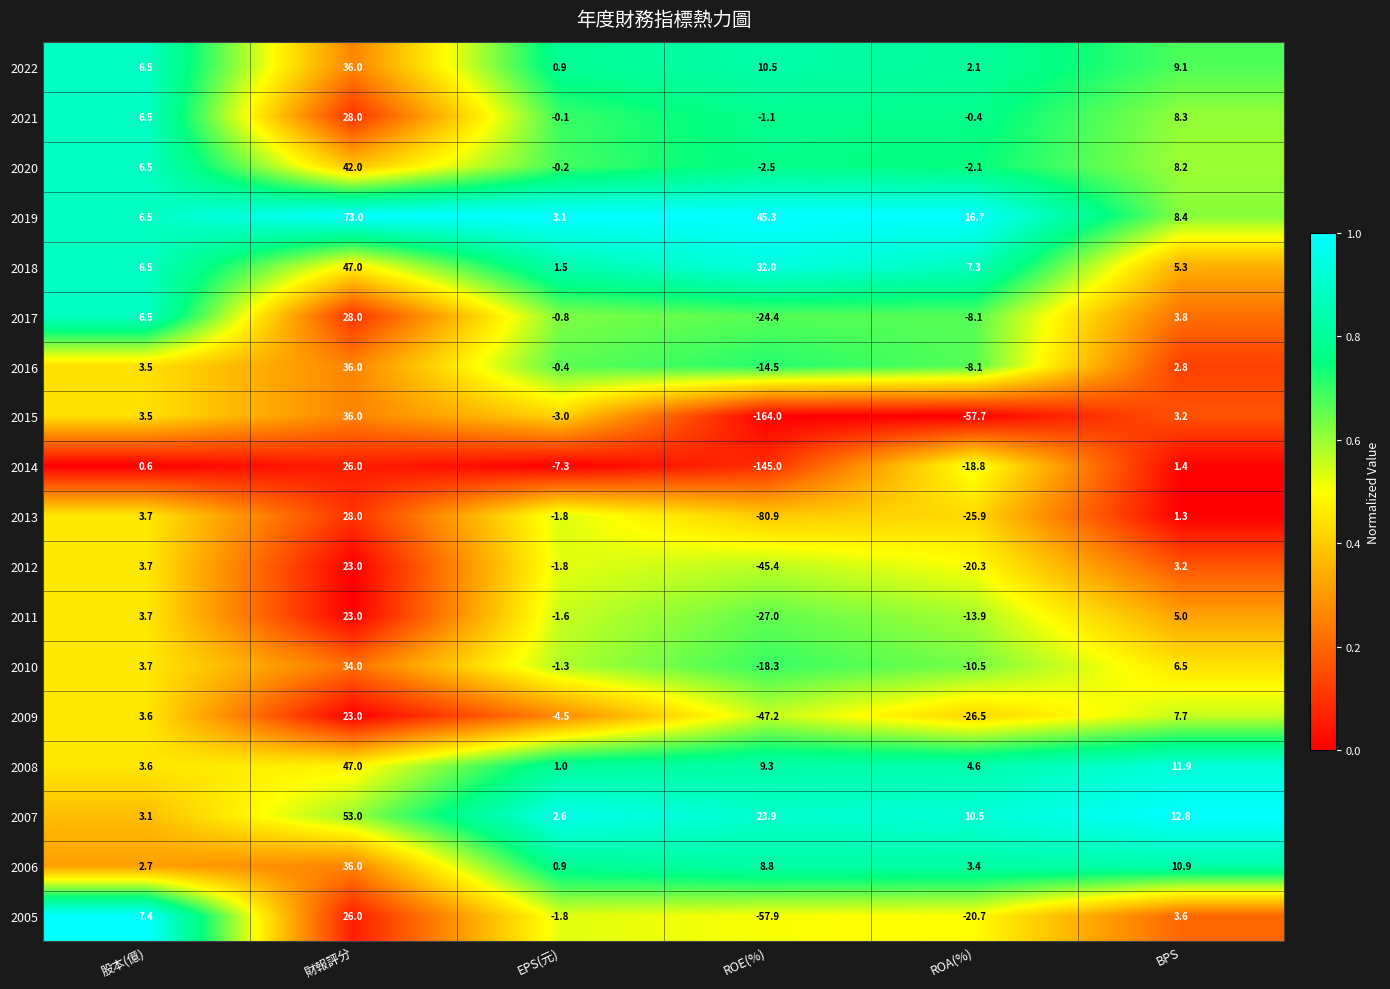

What is the average value of the 2008 series?

12.9